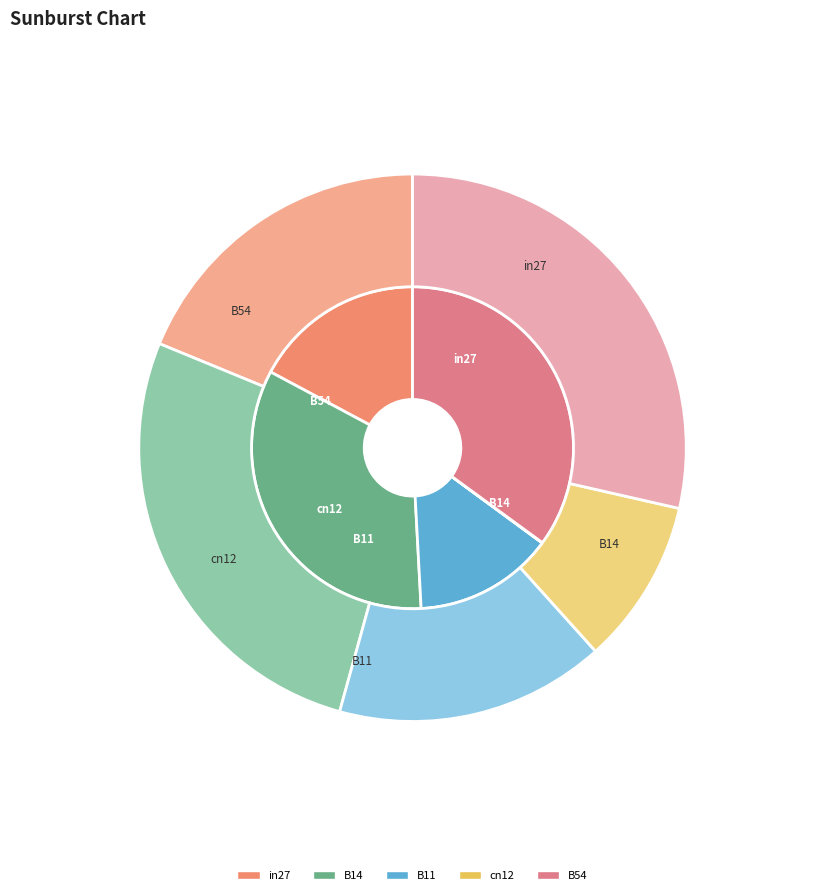

The B54 slice represents 27% of the pie. True or false?

False